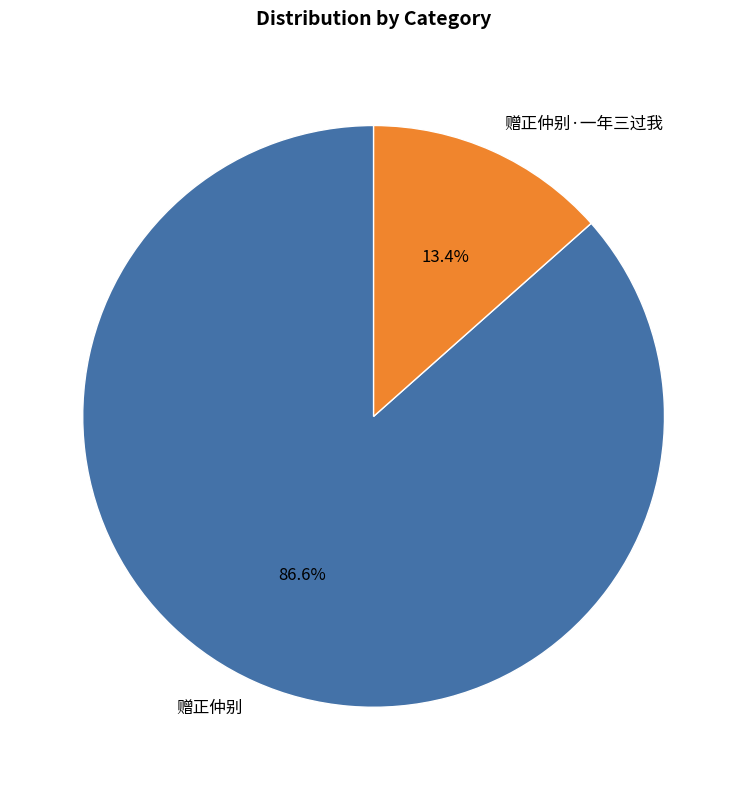

Rank the categories by value from lowest to highest.

赠正仲别·一年三过我, 赠正仲别